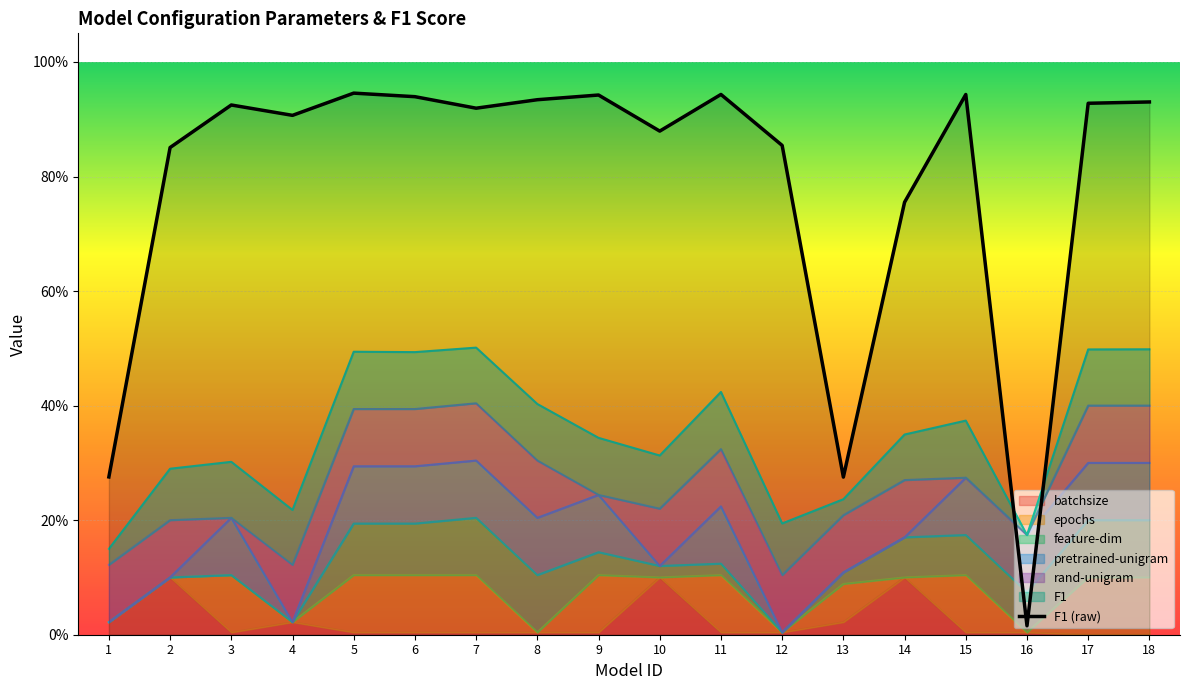

Count the number of categories in the chart.

18